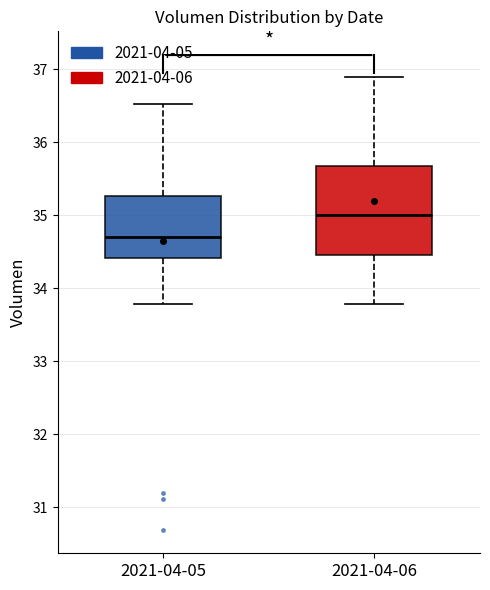

Which box has the lowest median line?

2021-04-05